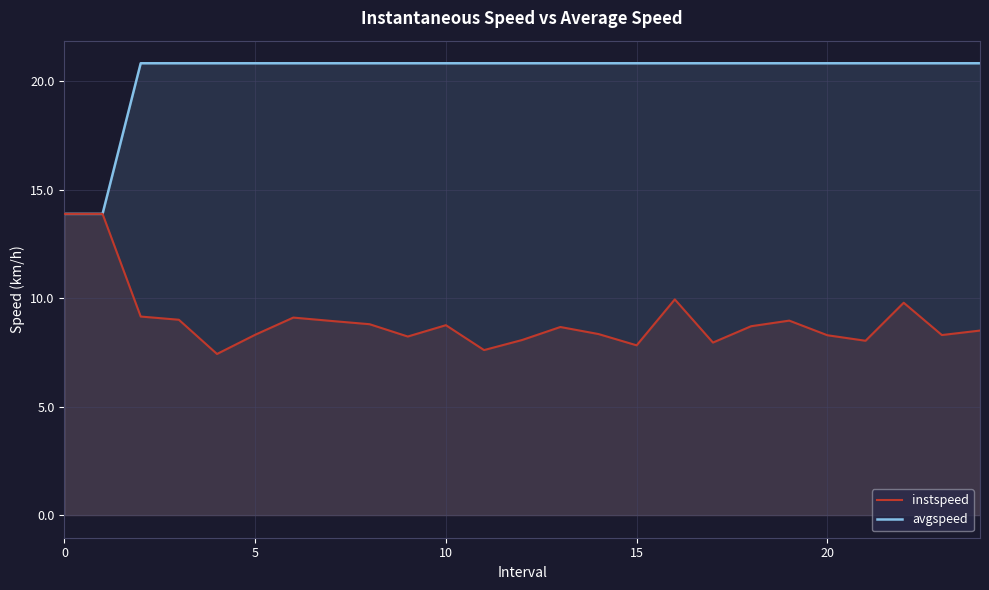

The value of instspeed at 12 is 8.1. True or false?

True